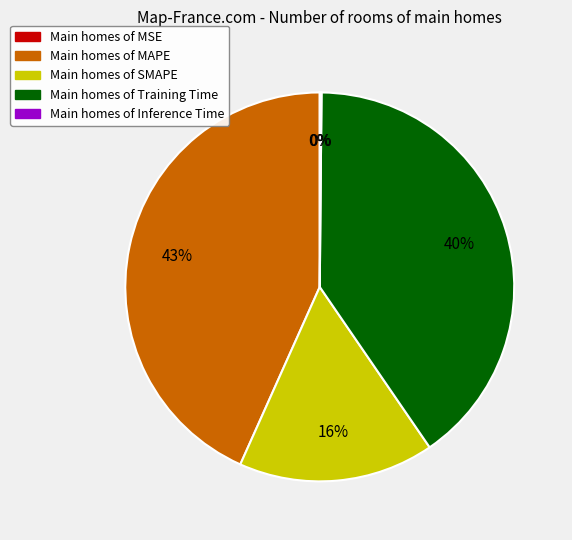

Is there a majority slice in this chart?

No